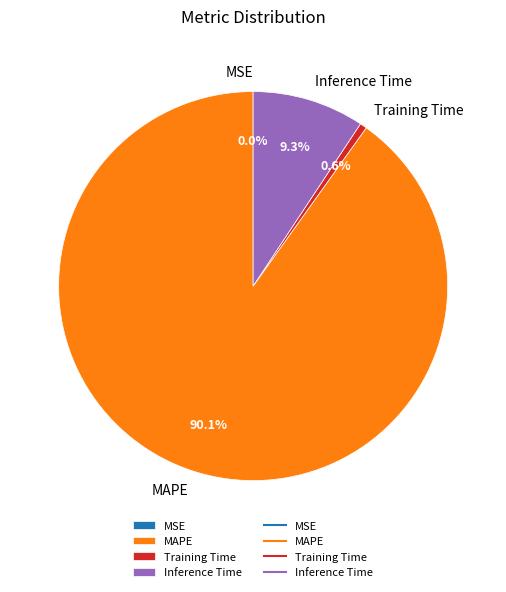

What percentage do Training Time and Inference Time together represent?

9.9%